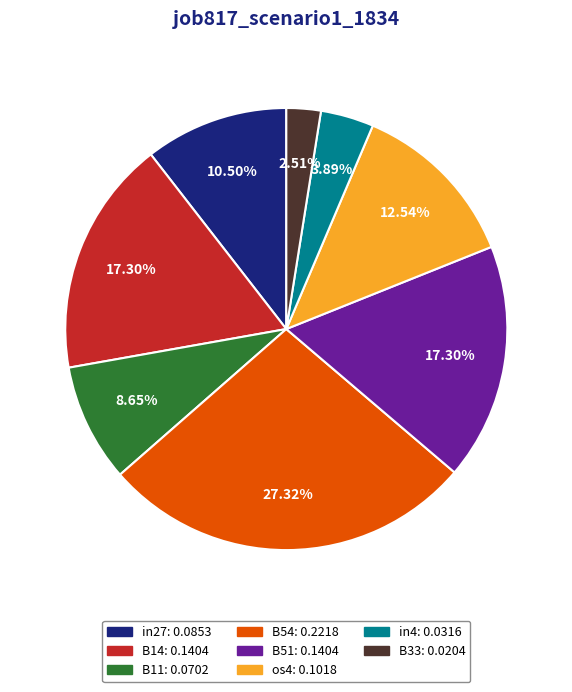

What percentage is the B14 slice, to the nearest percent?

17%